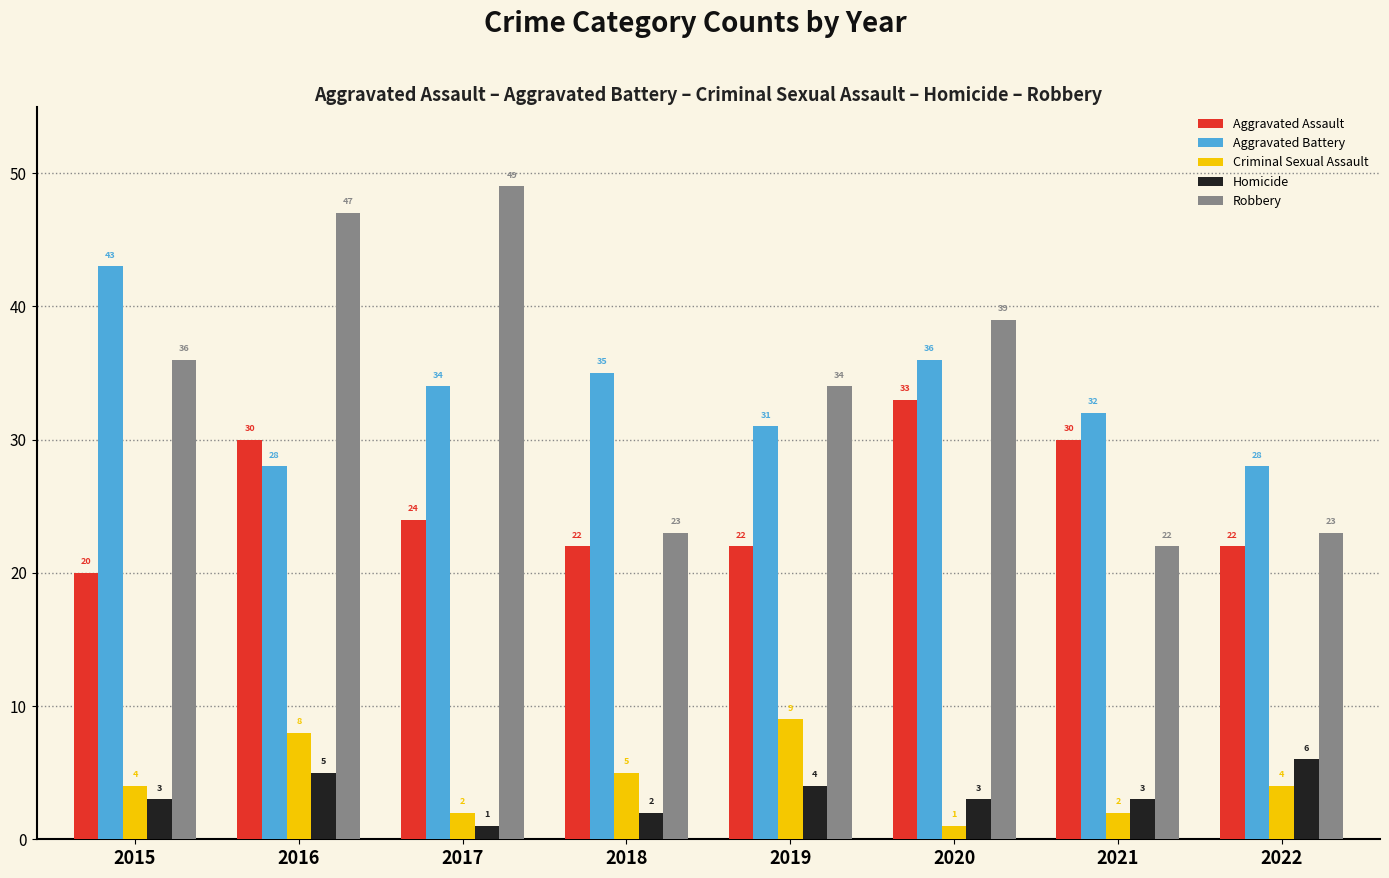

What is the difference between the Aggravated Battery values at 2018 and 2017?

1